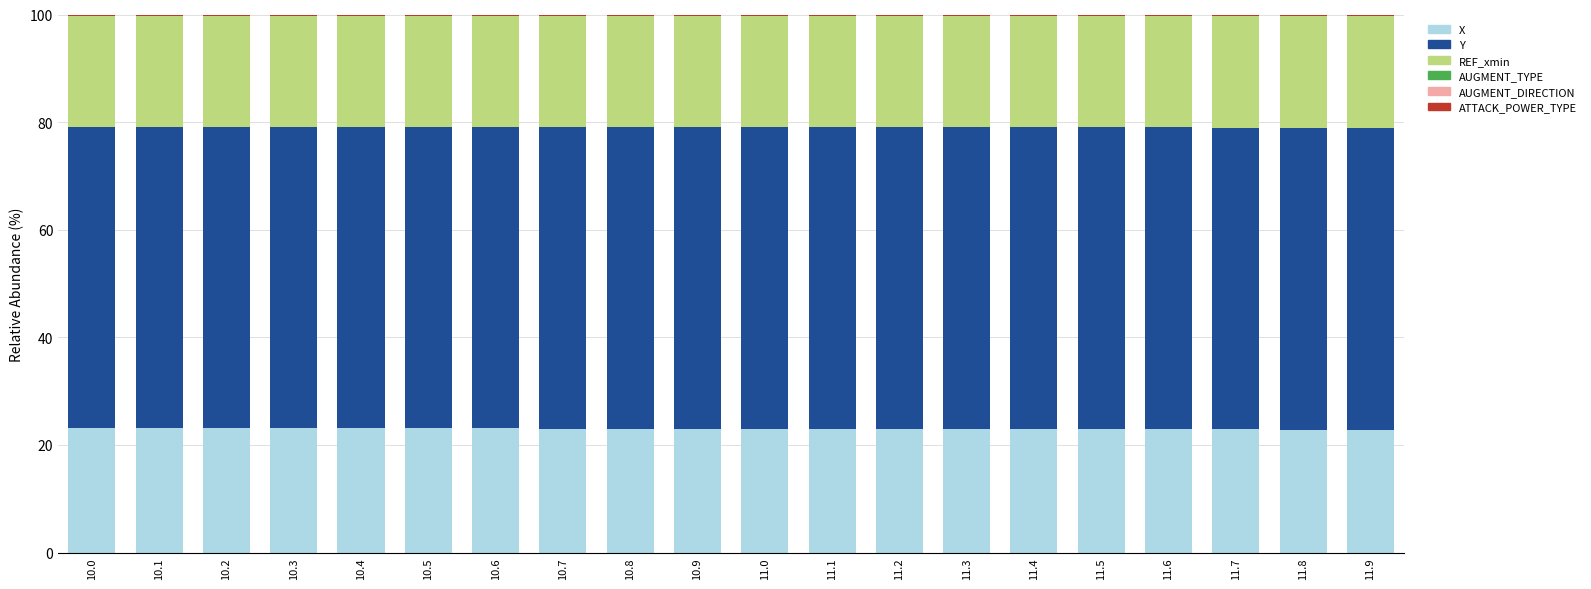

Read the X value at 11.9.

22.8